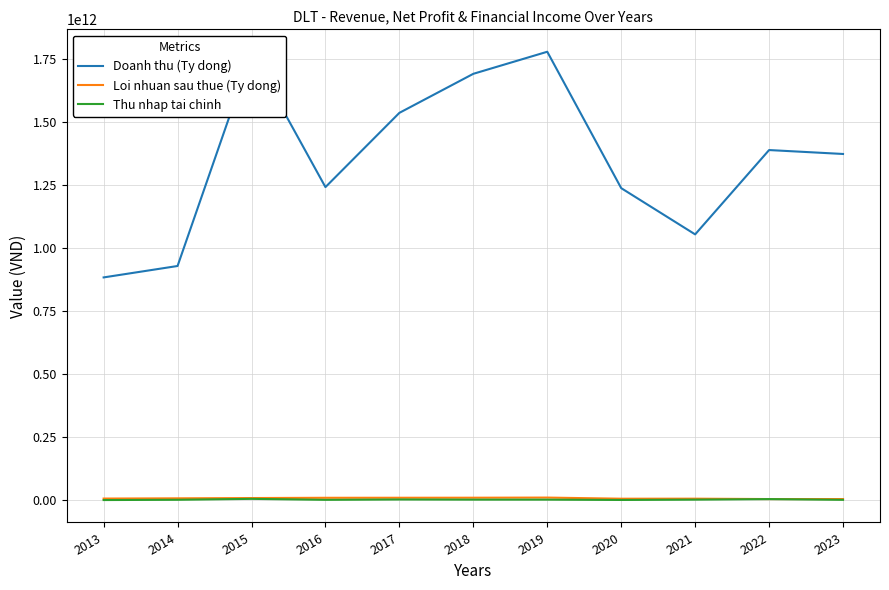

The value of Loi nhuan sau thue (Ty dong) at 2022 is 4954255869. True or false?

True